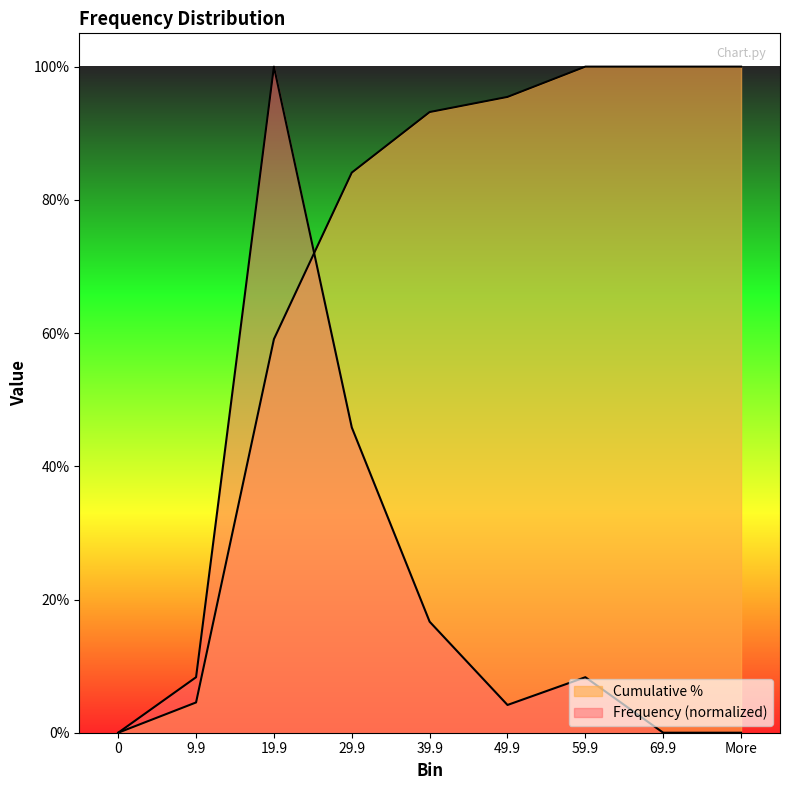

What is the difference between the second highest and minimum values in the Frequency series?

0.5